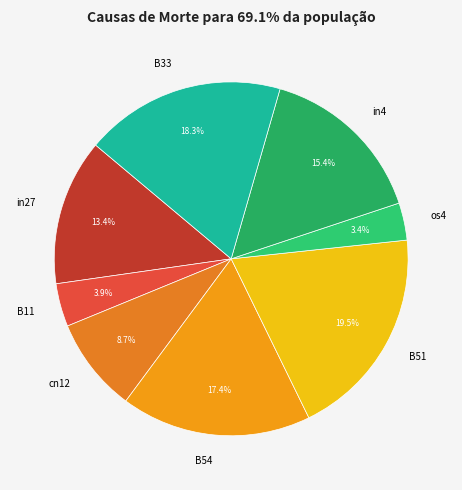

Approximately how many times larger is the value at B54 compared to os4?

5.1